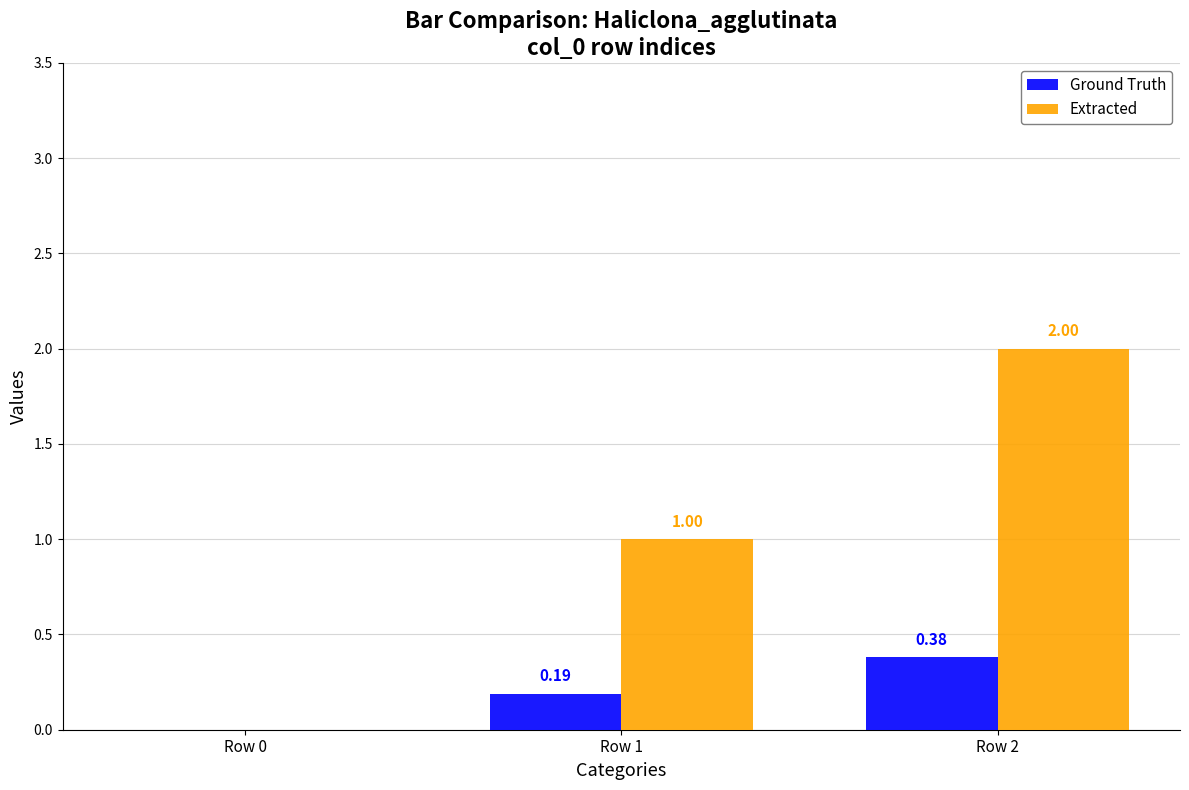

How many positive values does the Ground Truth series have?

2